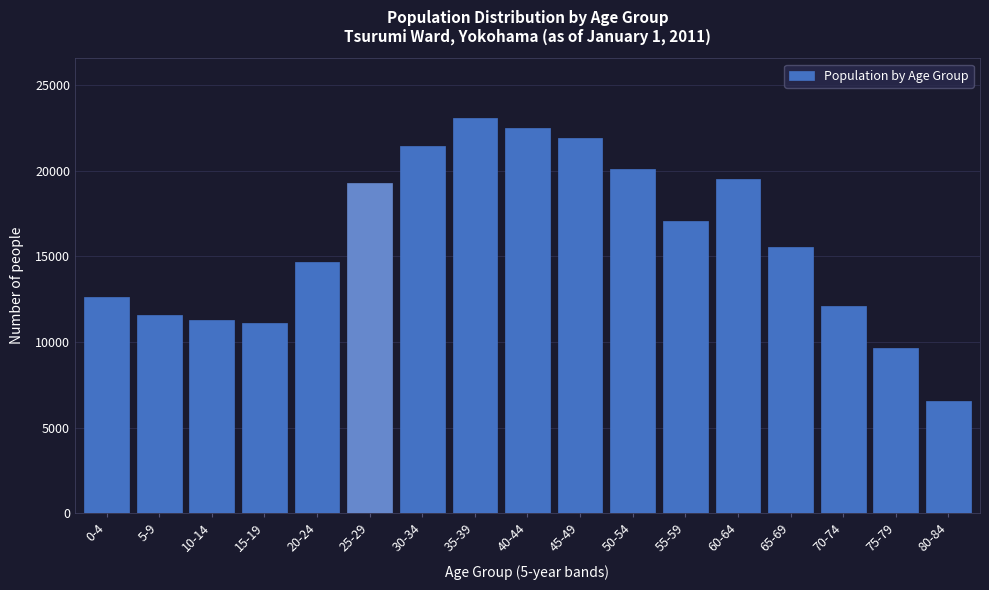

Reading left to right, transcribe all the data shown in this chart.

12641	11599	11315	11090	14698	19320	21466	23117	22511	21932	20142	17086	19512	15536	12076	9673	6546